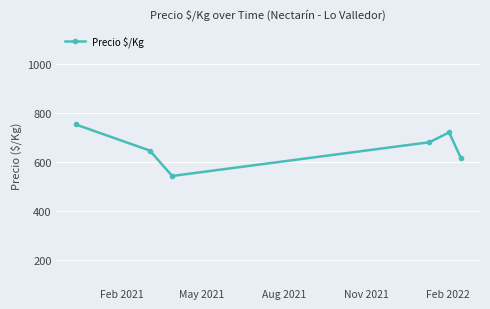

What is the value of the 1st point from the left?

751.7